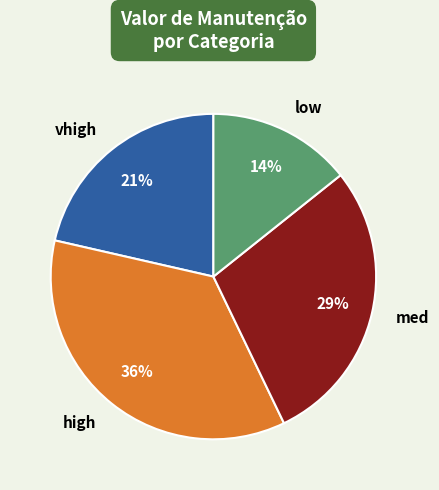

How many segments does this pie chart have?

4